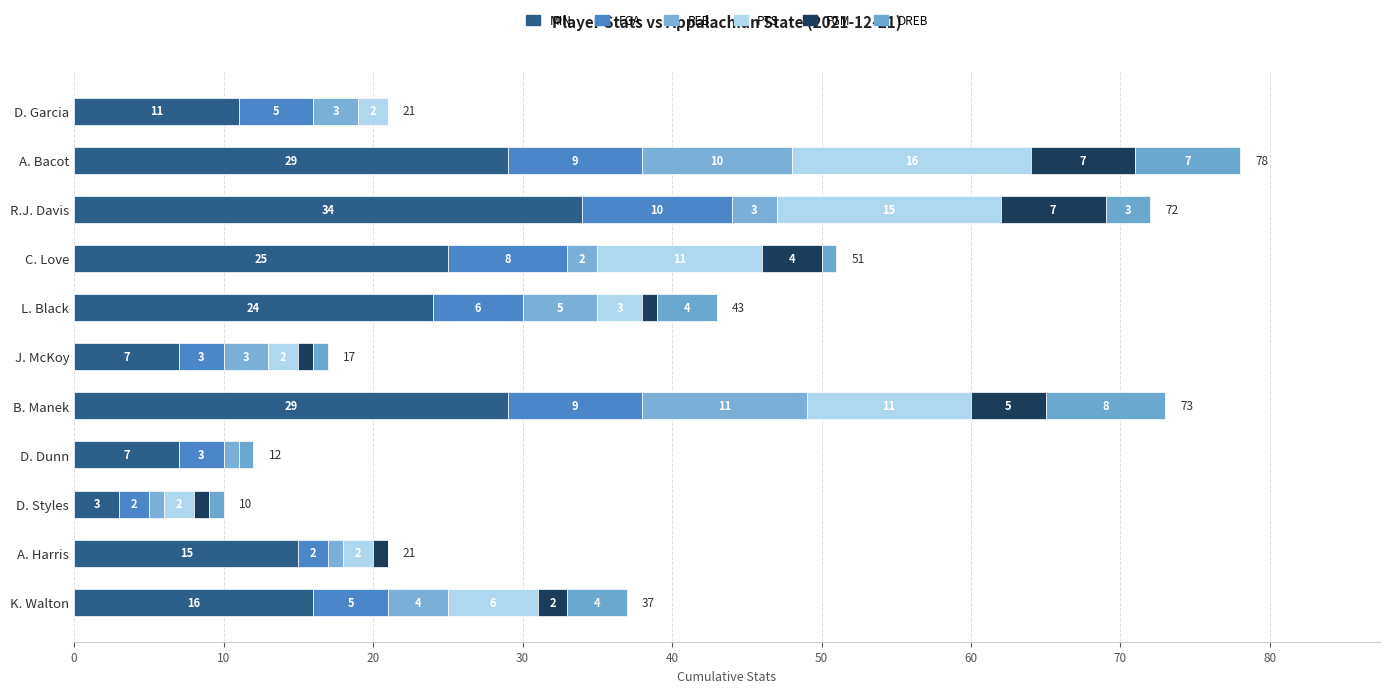

How many categories are shown in the chart?

11